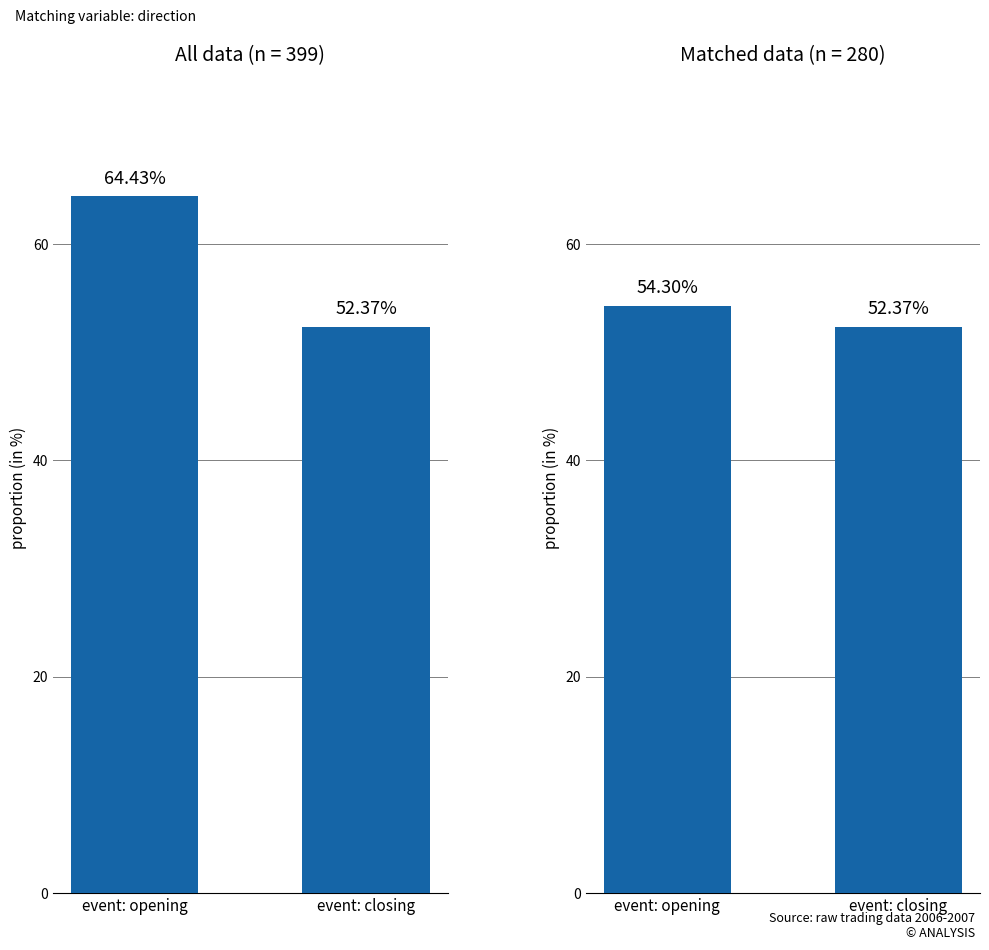

Where is All data nearest to the value 58?

event: closing